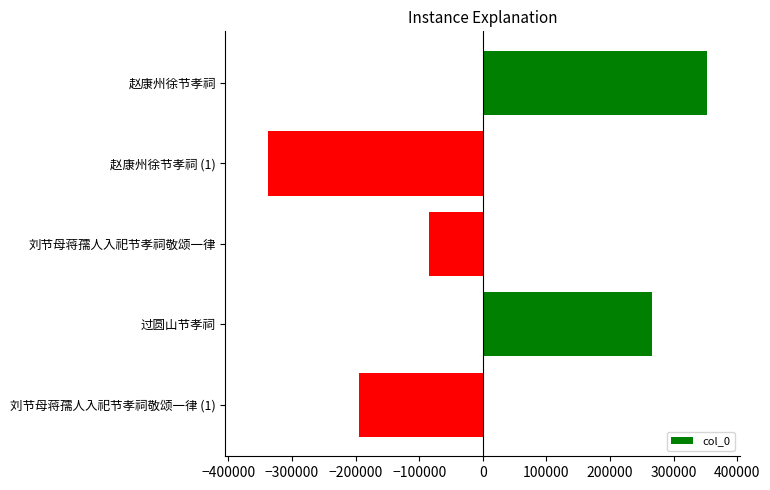

The value at 赵康州徐节孝祠 (1) is -128204.6. True or false?

False